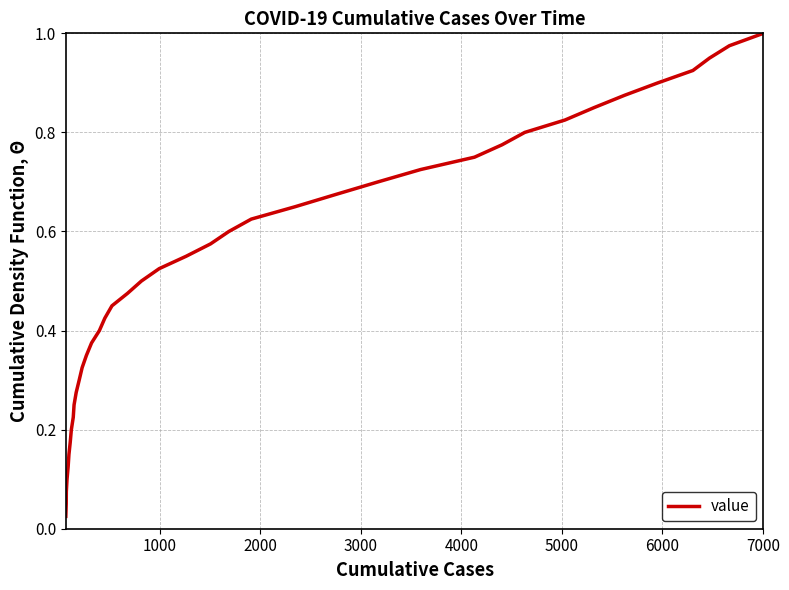

How many series are shown in this chart?

1